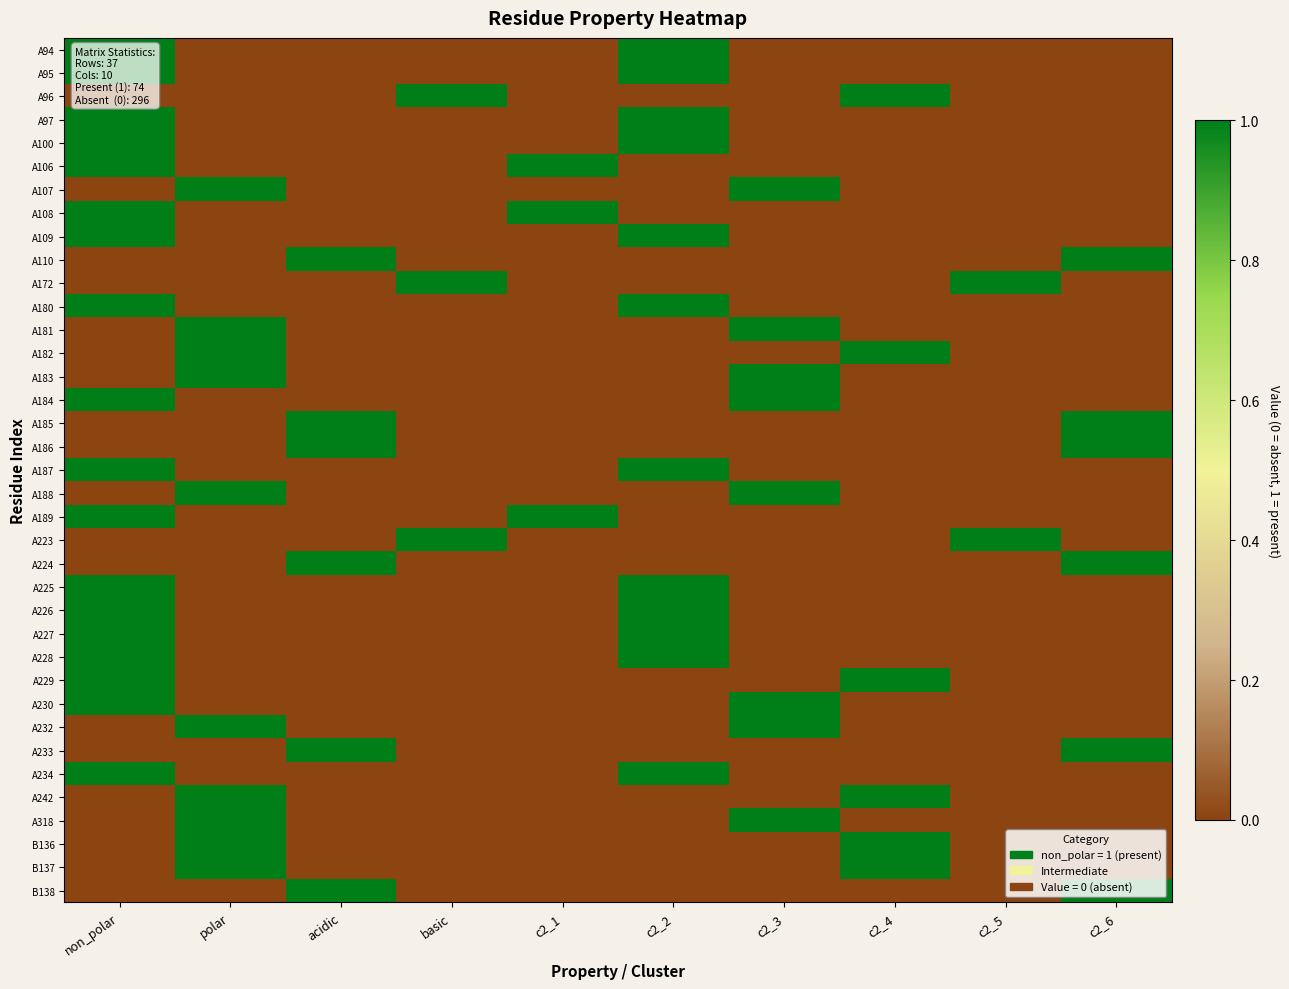

Between c2_4 and c2_2, which is larger?

c2_2